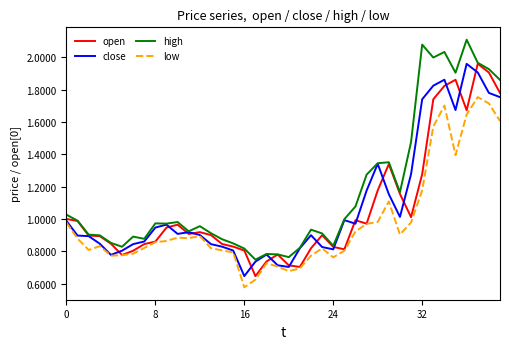

True or false: high and low cross at least once.

False